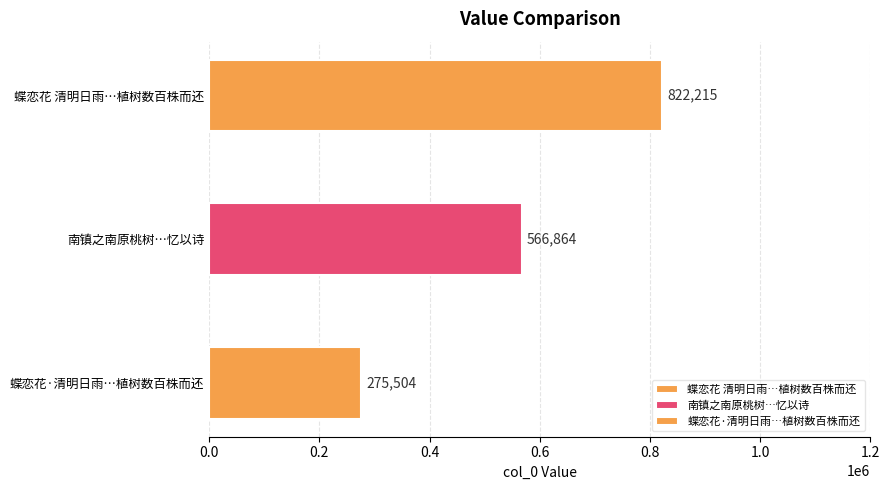

Does the chart contain any negative values?

No